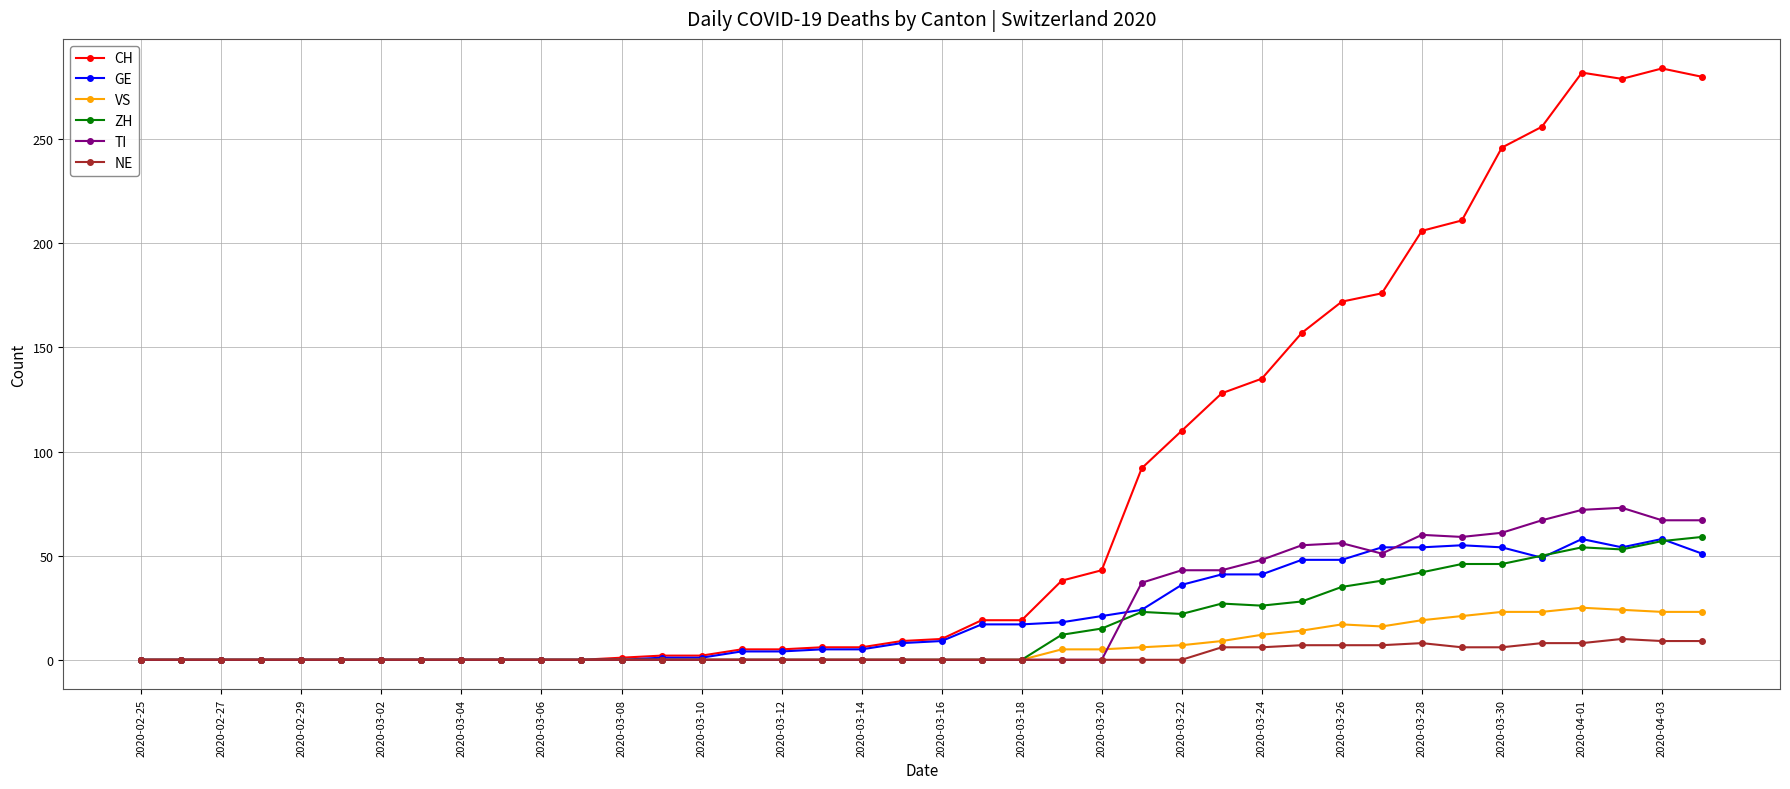

What is the average value of the CH series?

79